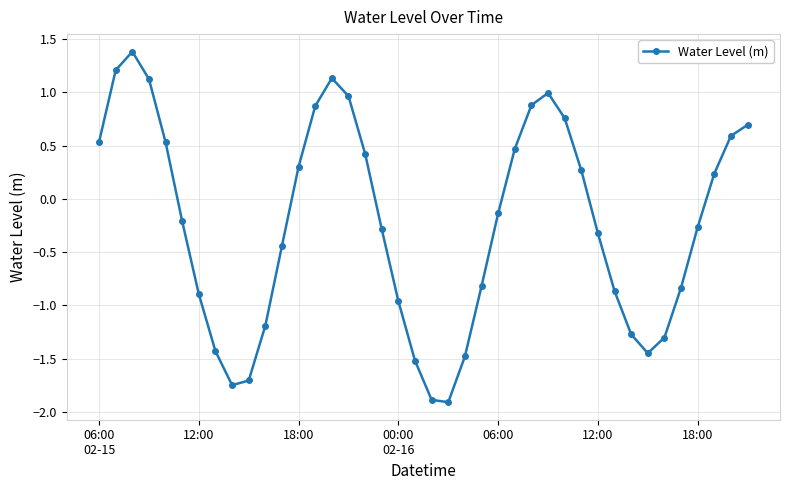

What is the value of the 33rd point from the left?

-1.3